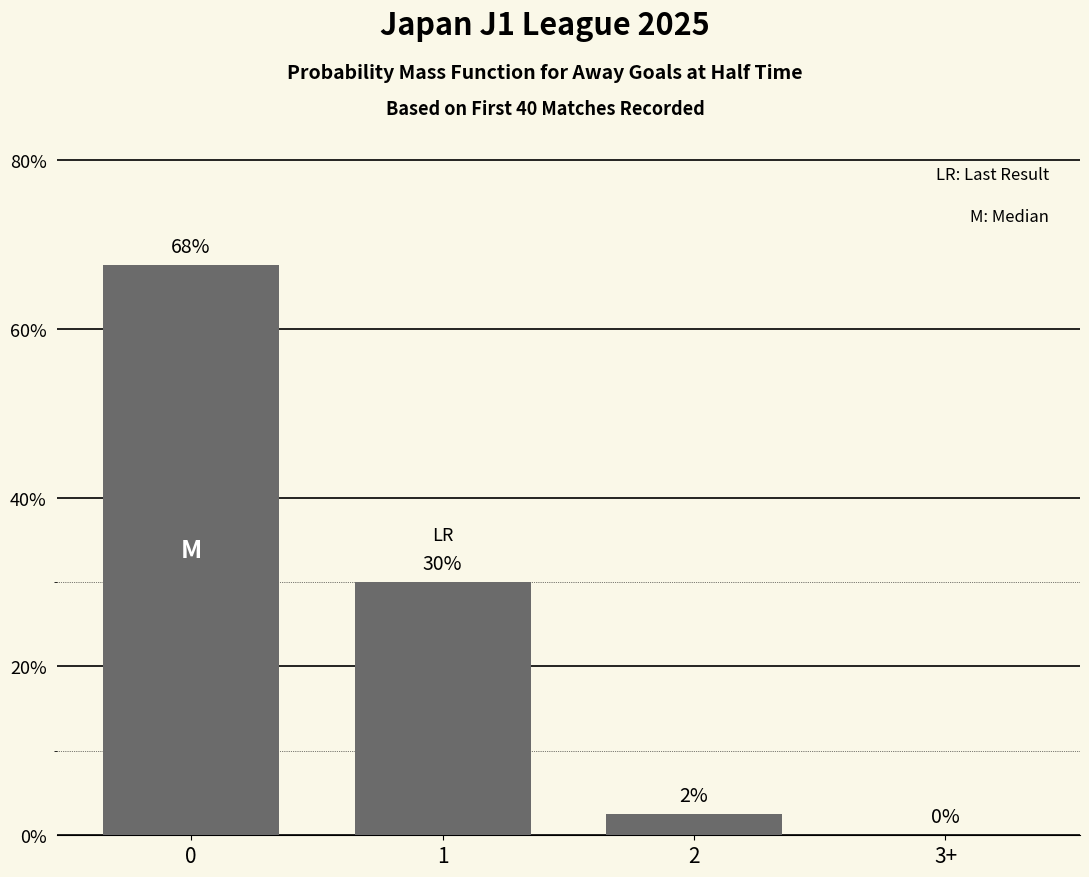

What is the sum of all values?

100.0